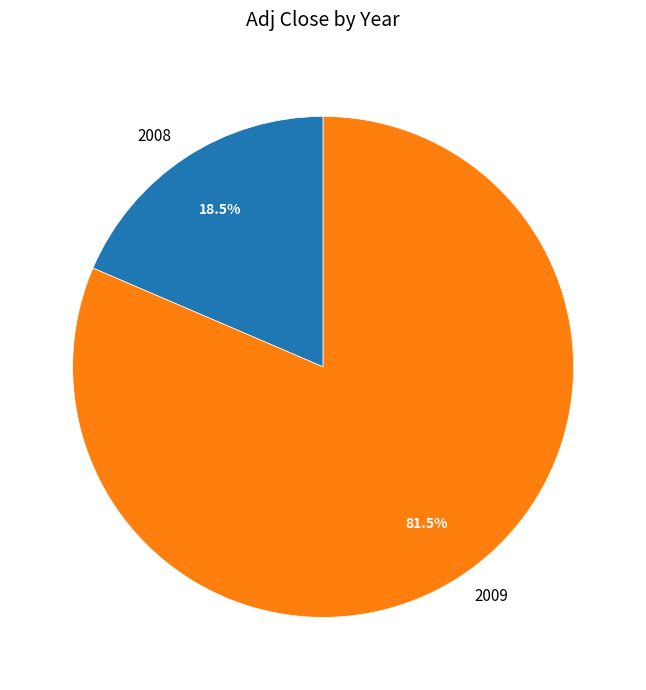

How many slices are in this pie chart?

2